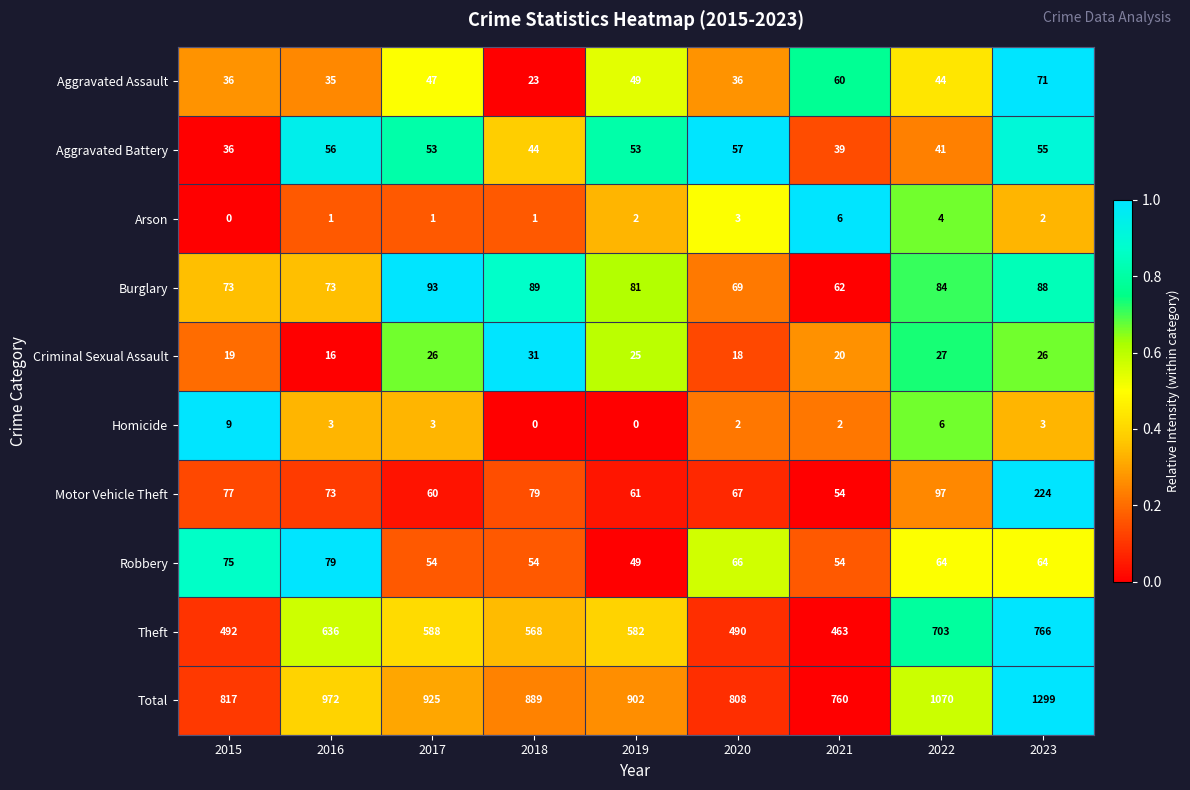

True or false: Theft has a value of 836 at 2017.

False